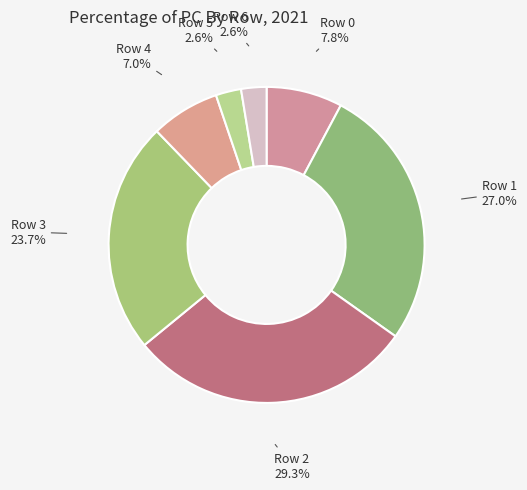

To the nearest percent, what is the combined percentage of Row 2 and Row 6?

32%